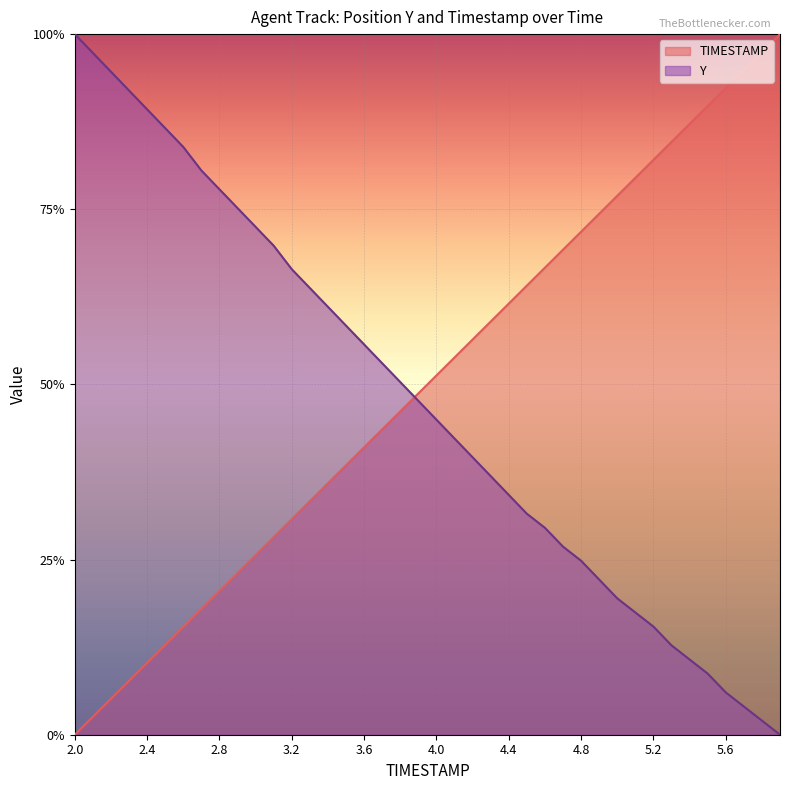

How many data points does each series have?

40